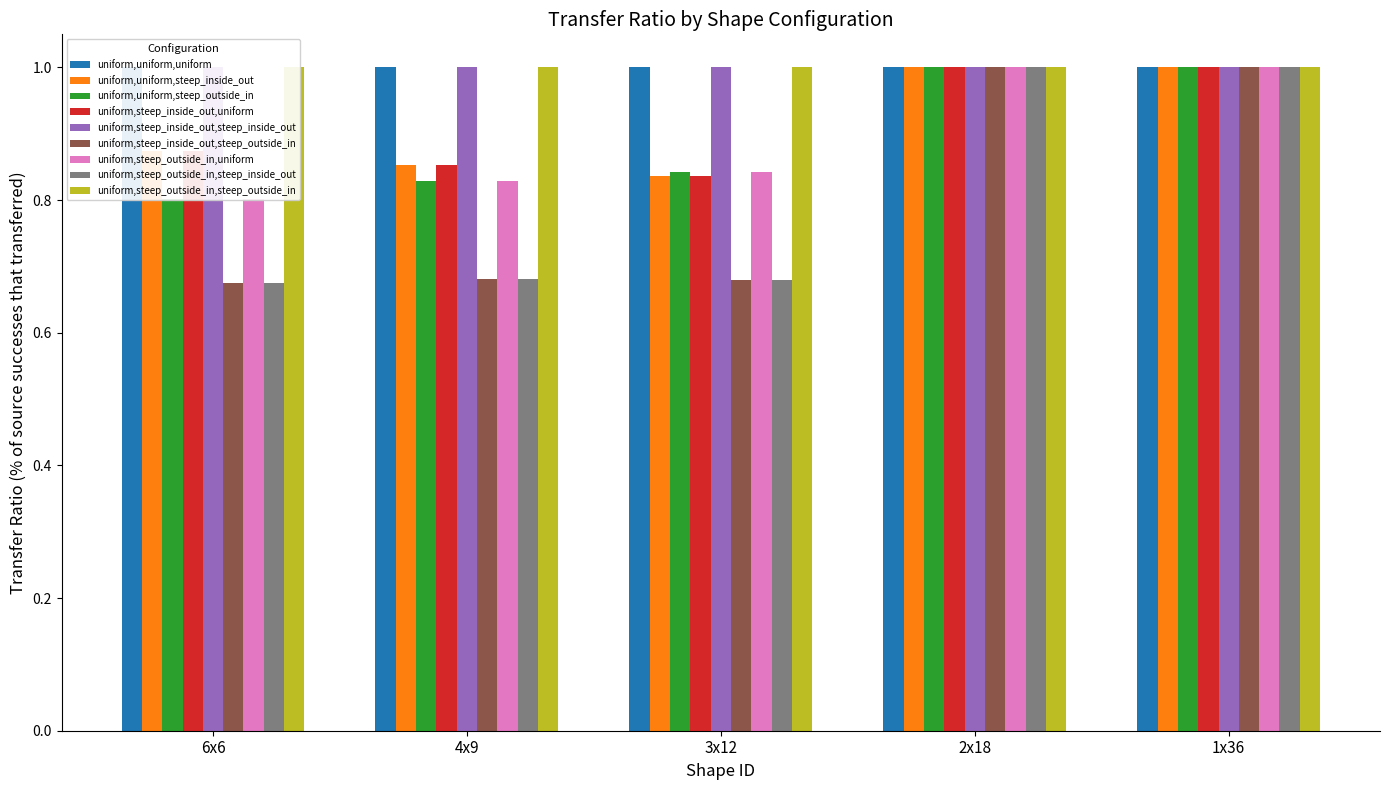

What is the label of the 4th bar from the left?

2x18